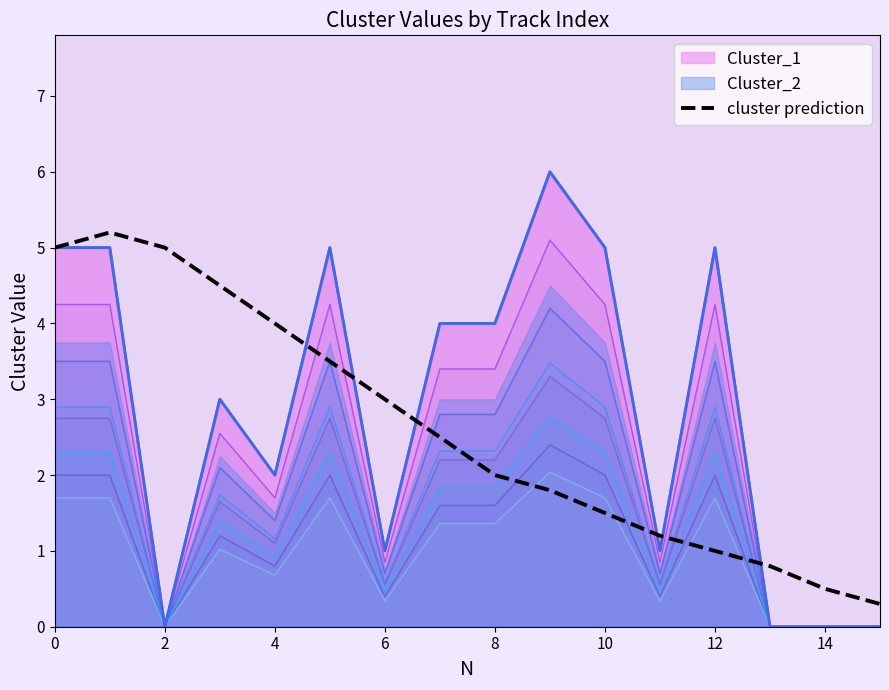

True or false: the data has more than 2 interior local peaks.

False